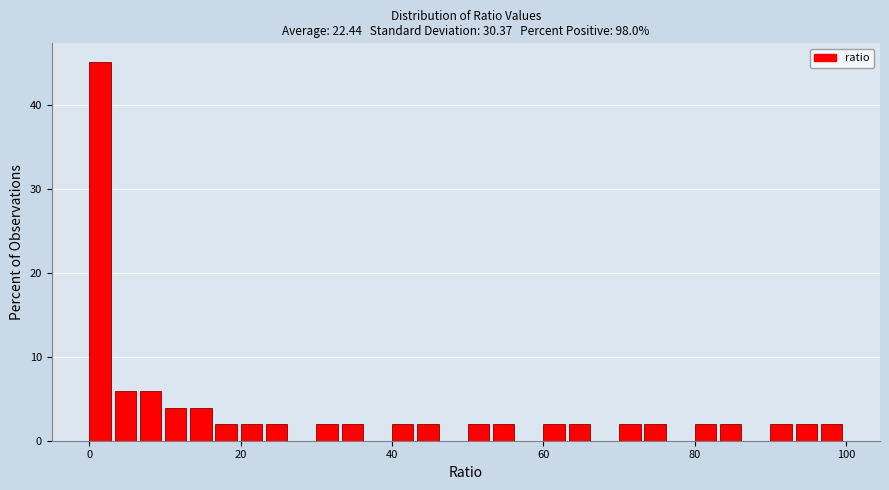

Around what value on the x-axis is the tallest bar? Give the approximate position of its centre, as read against the axis.

2